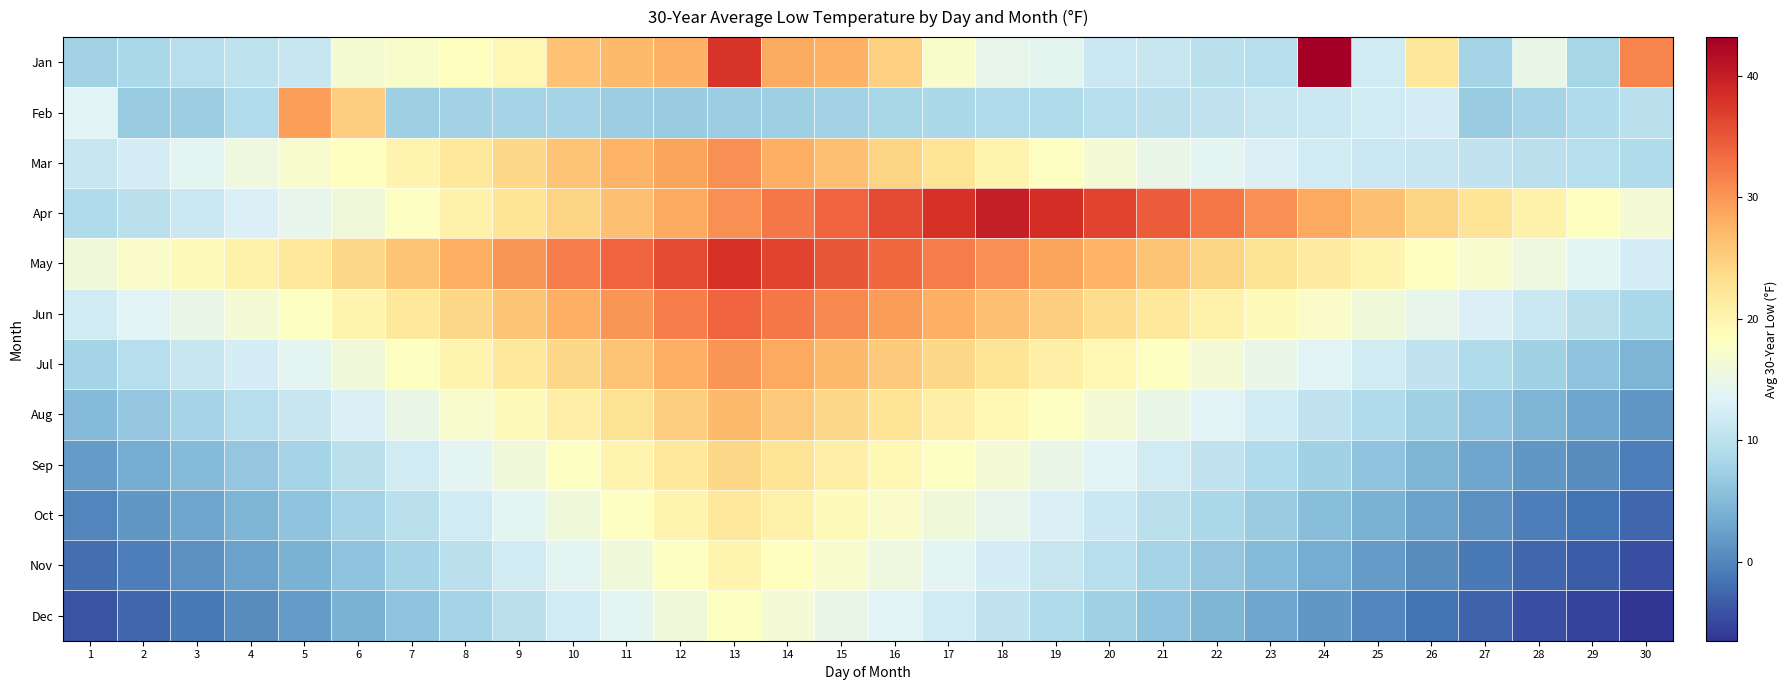

What is the maximum value shown in the chart?

43.2